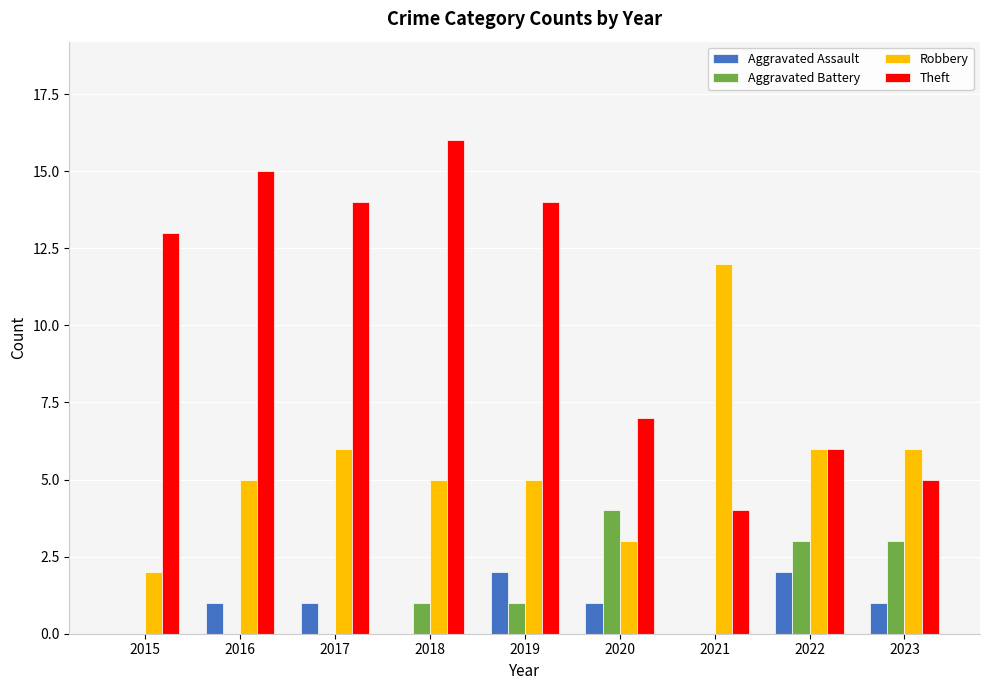

What value does the Robbery series have at 2021, to the nearest 5?

10